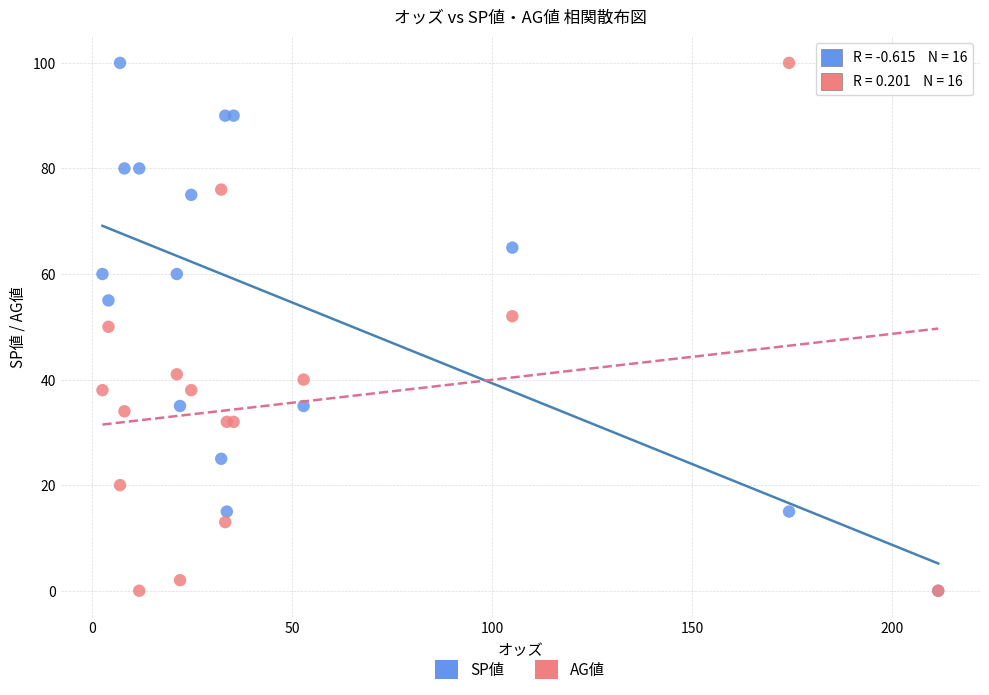

What are all the series names shown in the legend?

SP値, AG値